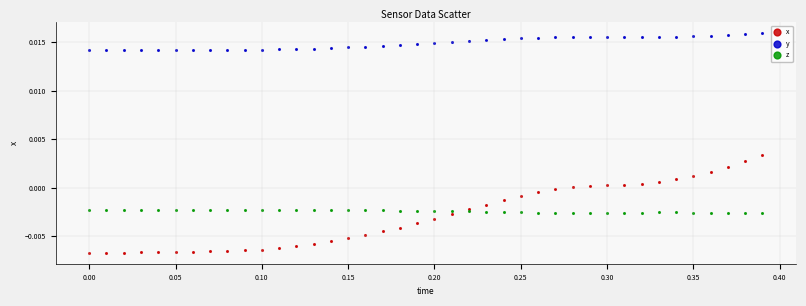

Which series reaches the minimum Y coordinate?

x